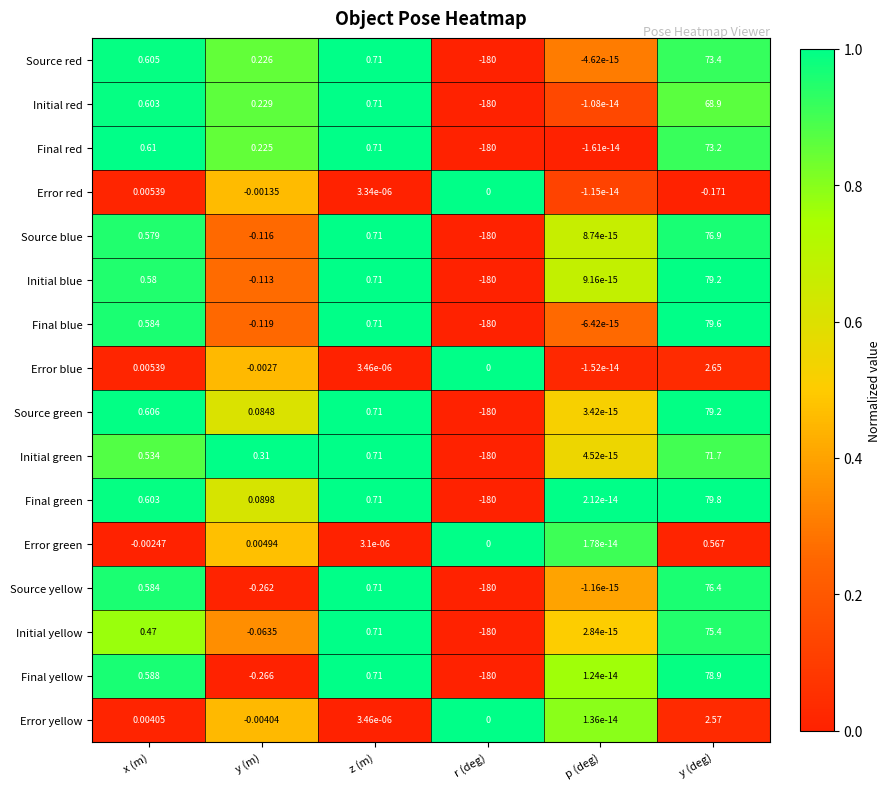

At y (m), list the series in order from smallest to largest.

Final yellow, Source yellow, Final blue, Source blue, Initial blue, Initial yellow, Error yellow, Error blue, Error red, Error green, Source green, Final green, Final red, Source red, Initial red, Initial green